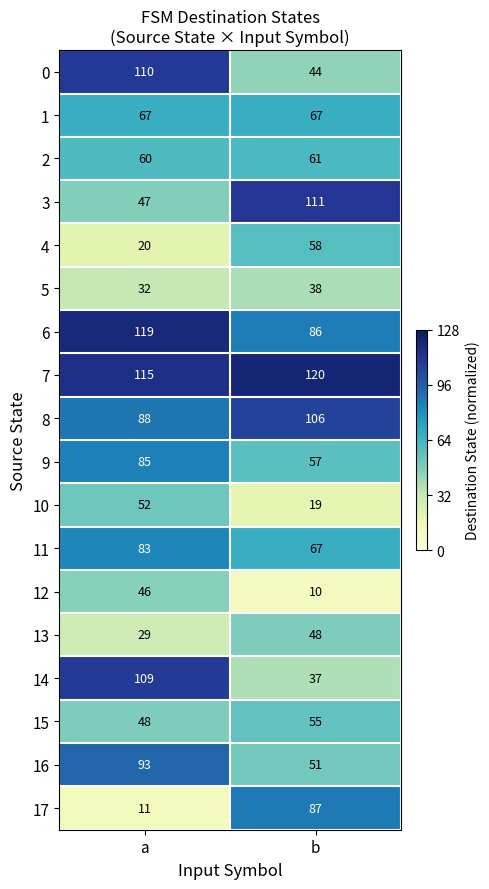

What is the lowest value of the 5 series?

32